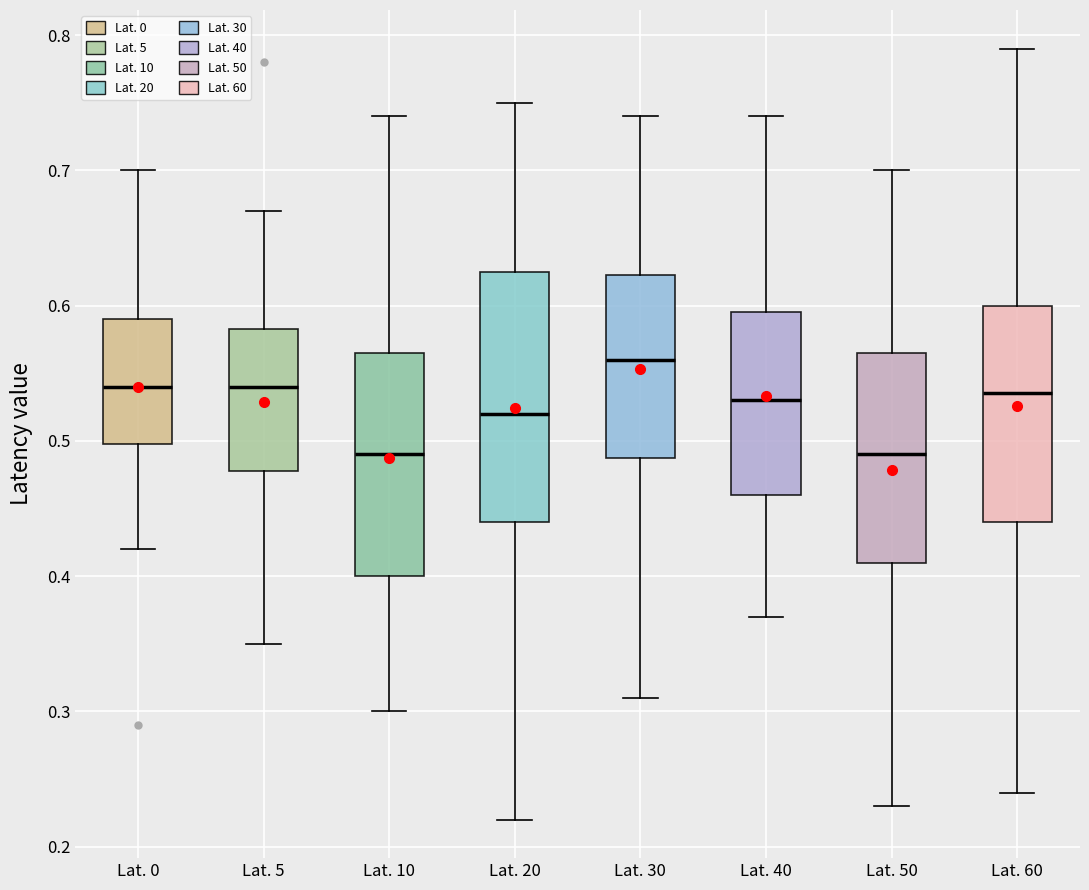

Where is the upper edge of the box for Lat. 0 on the y-axis? The values are not printed on the chart, so give them approximately, as read against the axis.

0.59